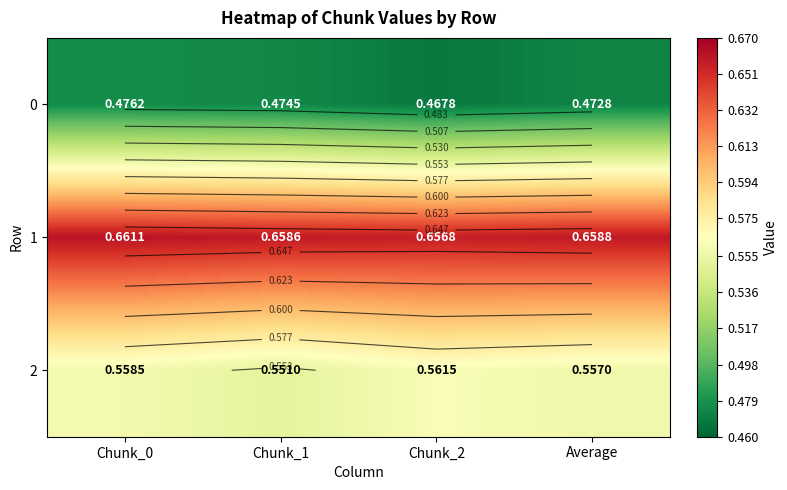

The value of 2 at Chunk_2 is 0.6. True or false?

True